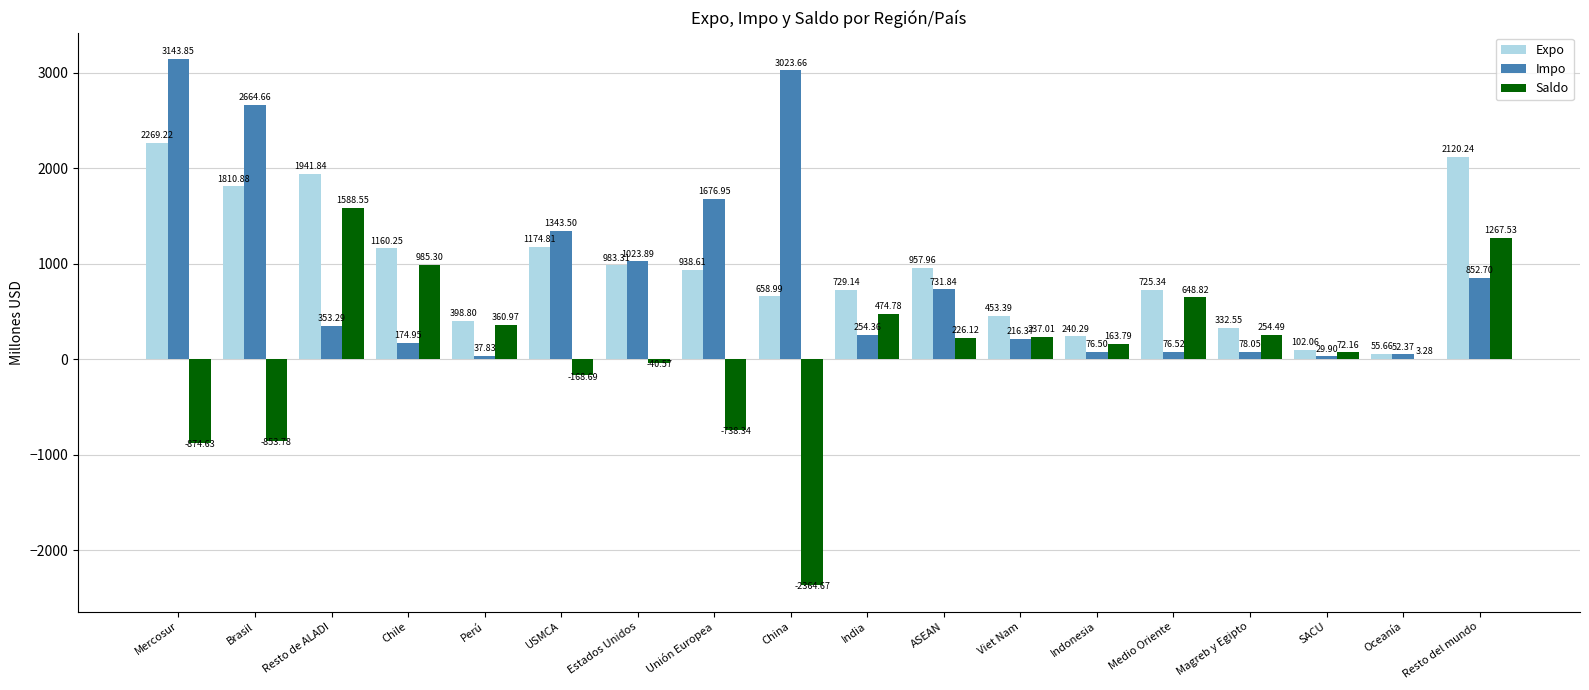

Which category has the highest value in the Saldo series?

Resto de ALADI